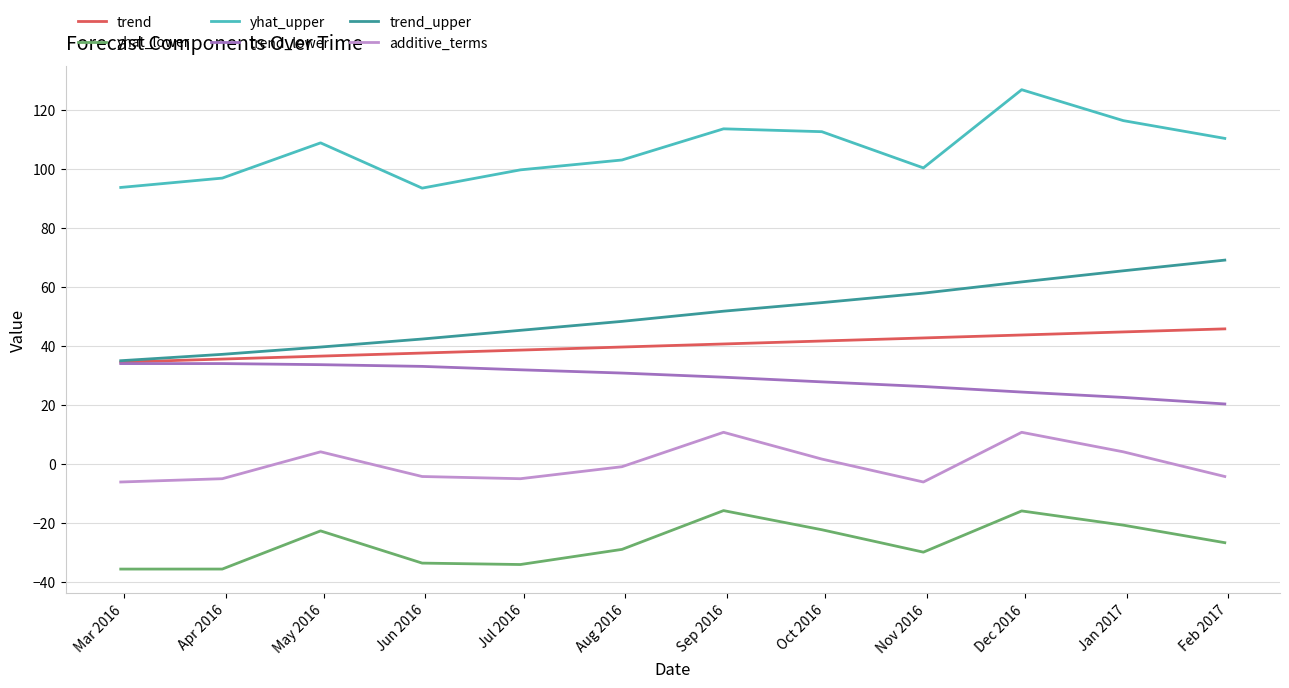

Rank the series by their maximum value, from highest to lowest.

yhat_upper, trend_upper, trend, trend_lower, additive_terms, yhat_lower